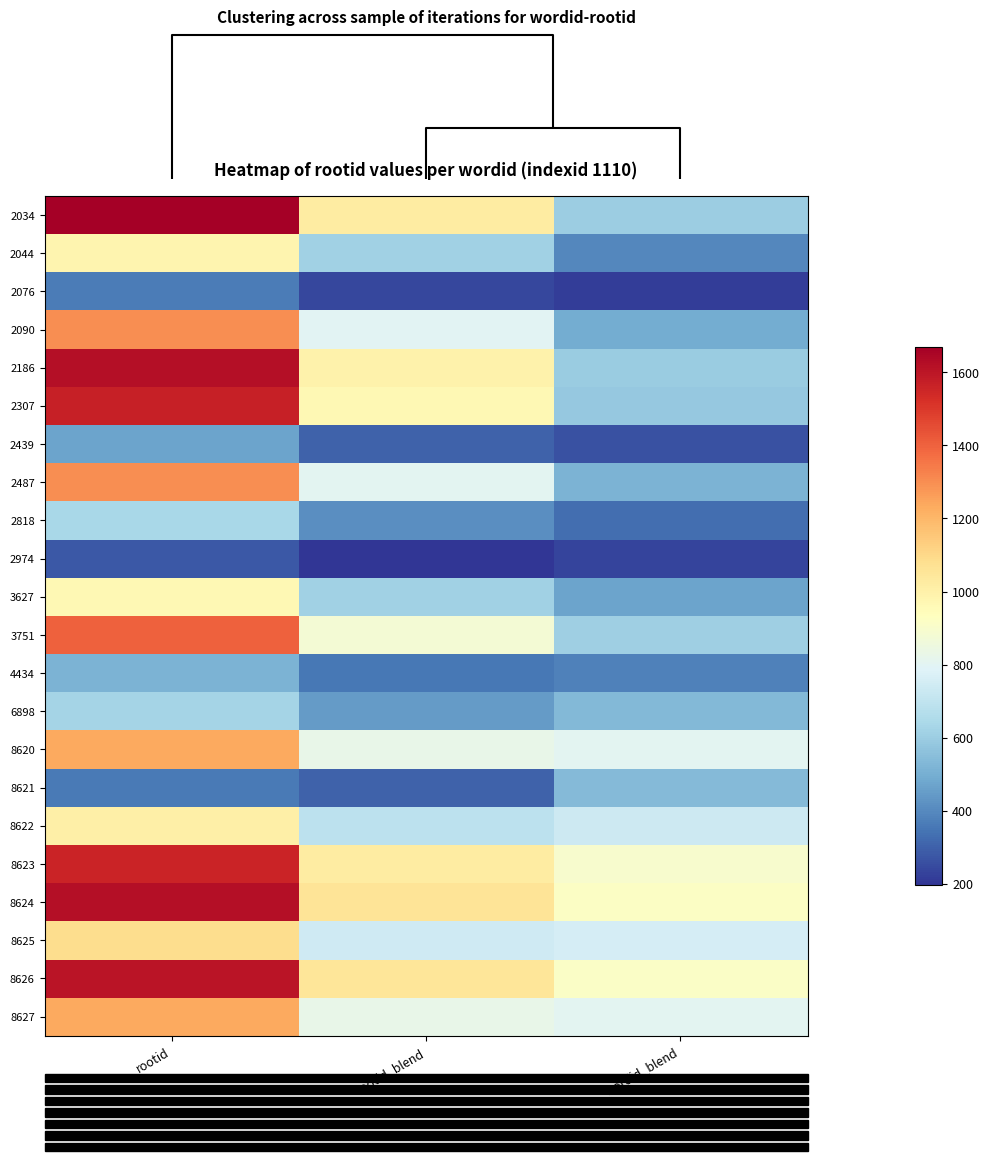

Reading right to left, what are all the values shown in this chart?

row_0: wordid_blend=603.0	rootid_blend=1022.9	rootid=1671.0
row_1: wordid_blend=397.4	rootid_blend=610.8	rootid=984.0
row_2: wordid_blend=213.9	rootid_blend=241.0	rootid=367.0
row_3: wordid_blend=494.2	rootid_blend=800.3	rootid=1299.0
row_4: wordid_blend=595.9	rootid_blend=995.1	rootid=1622.0
row_5: wordid_blend=585.8	rootid_blend=963.9	rootid=1568.0
row_6: wordid_blend=262.1	rootid_blend=304.6	rootid=467.0
row_7: wordid_blend=514.0	rootid_blend=804.3	rootid=1299.0
row_8: wordid_blend=331.4	rootid_blend=409.2	rootid=635.0
row_9: wordid_blend=231.8	rootid_blend=195.9	rootid=277.0
row_10: wordid_blend=470.9	rootid_blend=615.3	rootid=965.0
row_11: wordid_blend=608.5	rootid_blend=879.3	rootid=1403.0
row_12: wordid_blend=375.9	rootid_blend=352.7	rootid=514.0
row_13: wordid_blend=532.7	rootid_blend=444.6	rootid=626.0
row_14: wordid_blend=802.1	rootid_blend=828.4	rootid=1237.0
row_15: wordid_blend=539.0	rootid_blend=302.2	rootid=360.0
row_16: wordid_blend=733.5	rootid_blend=691.0	rootid=1008.0
row_17: wordid_blend=898.2	rootid_blend=1020.4	rootid=1557.0
row_18: wordid_blend=917.8	rootid_blend=1059.4	rootid=1622.0
row_19: wordid_blend=758.0	rootid_blend=739.6	rootid=1089.0
row_20: wordid_blend=913.1	rootid_blend=1049.9	rootid=1606.0
row_21: wordid_blend=802.5	rootid_blend=828.5	rootid=1237.0